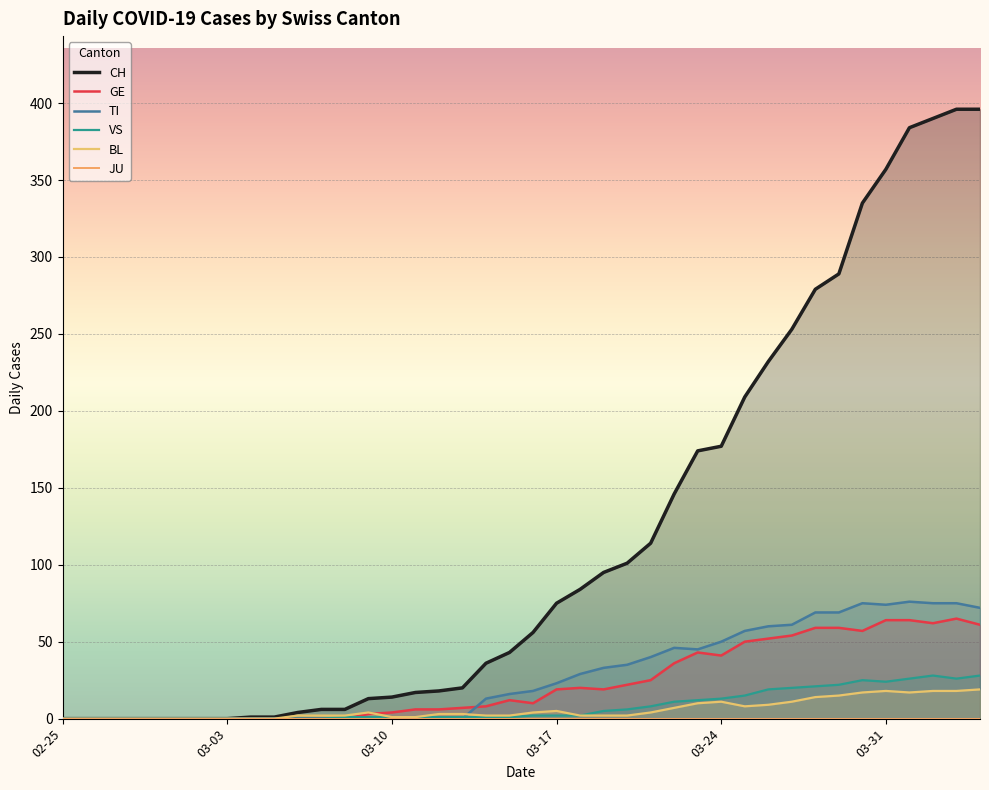

Rank the series at 31 from highest to lowest value.

CH, TI, GE, VS, BL, JU